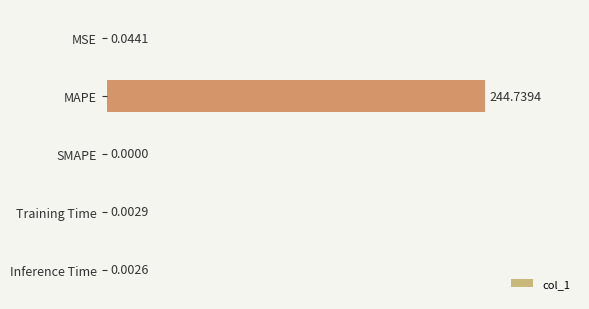

What is the sum of all values?

244.8